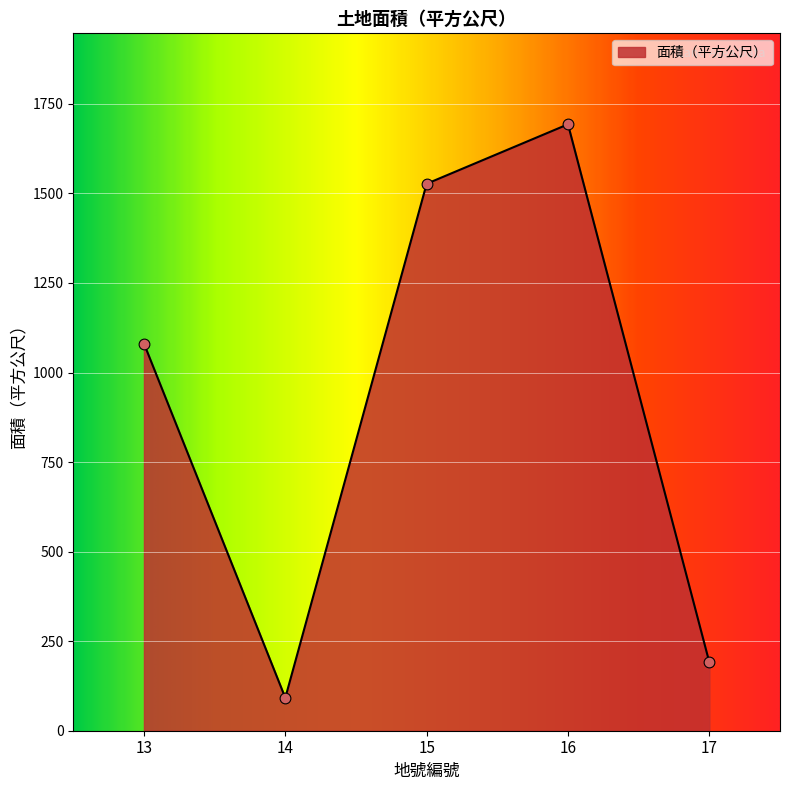

What is the change in value from 13 to 16?

+612.0